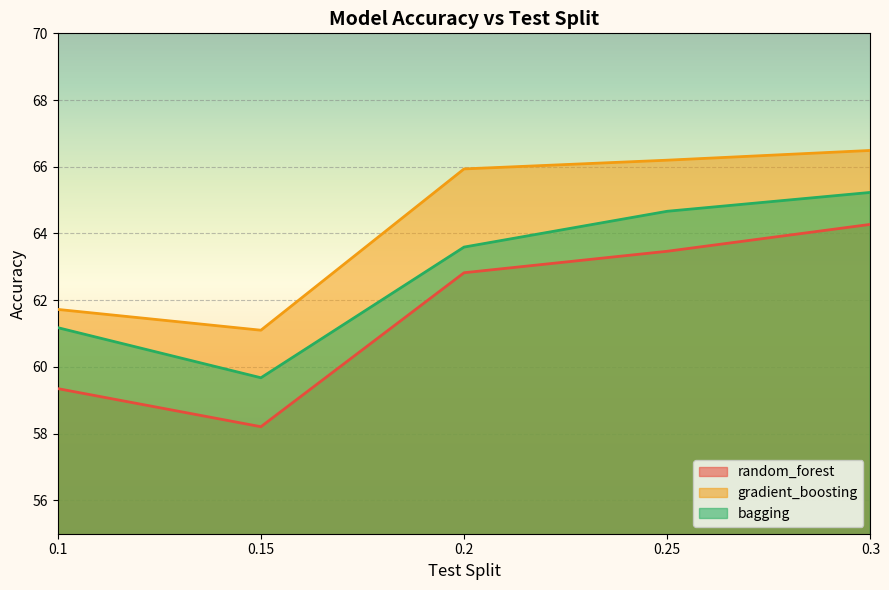

Reading right to left, what are all the values shown in this chart?

random_forest: 64.3	63.5	62.8	58.2	59.3
gradient_boosting: 66.5	66.2	65.9	61.1	61.7
bagging: 65.2	64.7	63.6	59.7	61.2